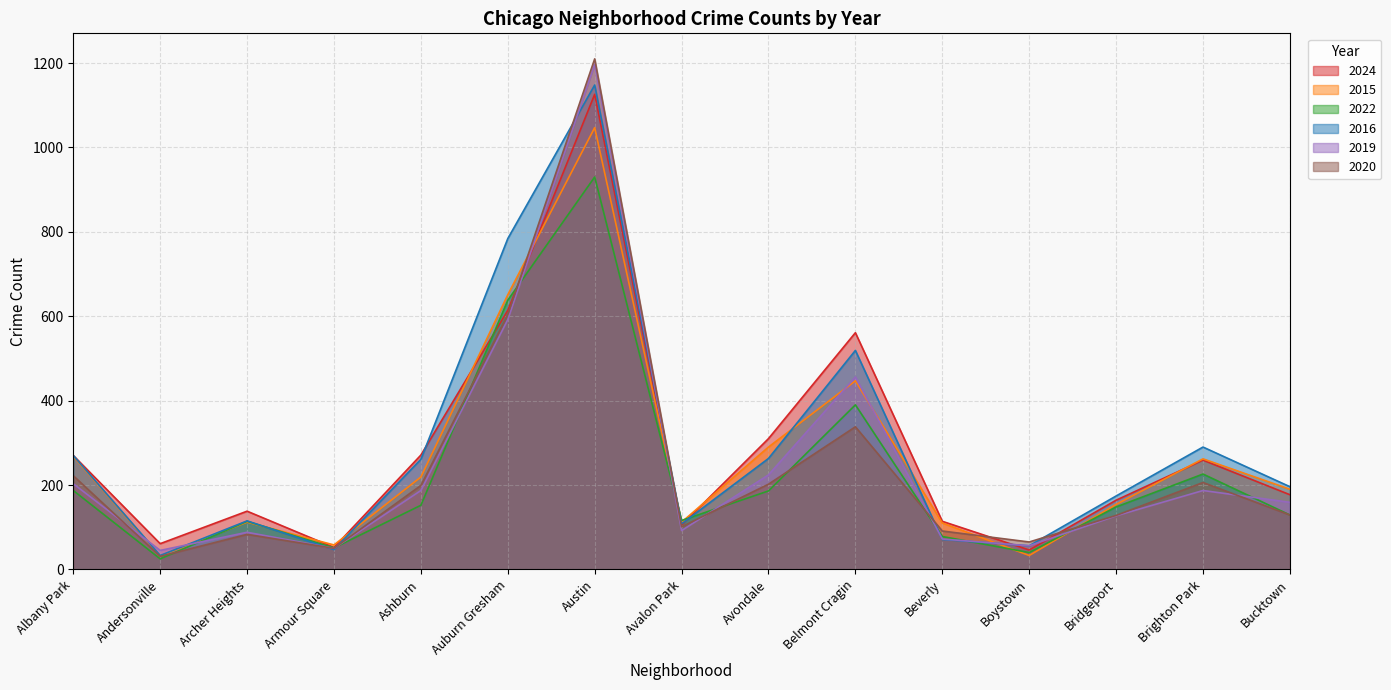

What is the highest value of the 2015 series?

1047